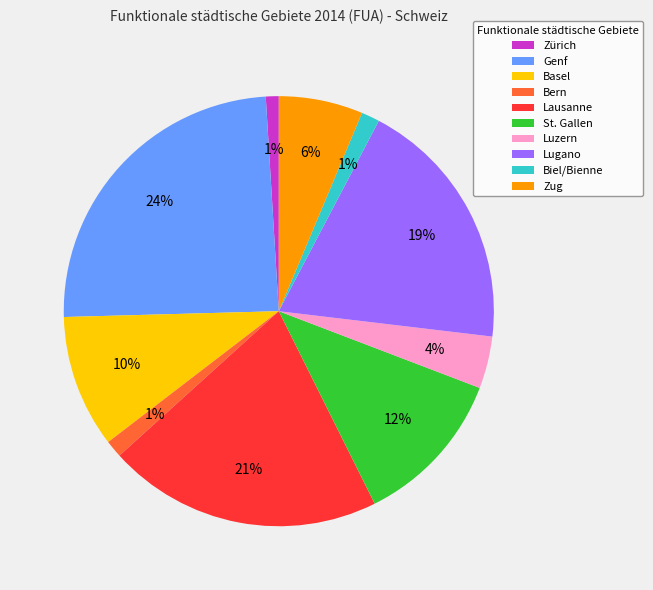

What is the largest slice in the pie chart?

Genf